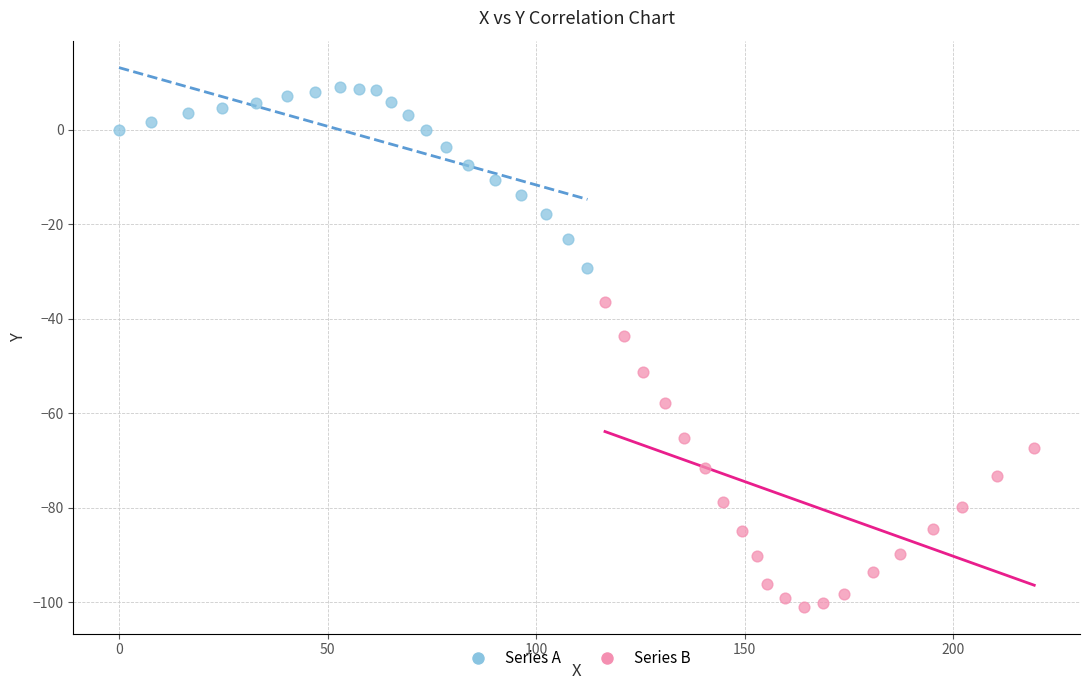

Which series has the widest spread of Y values?

Series B